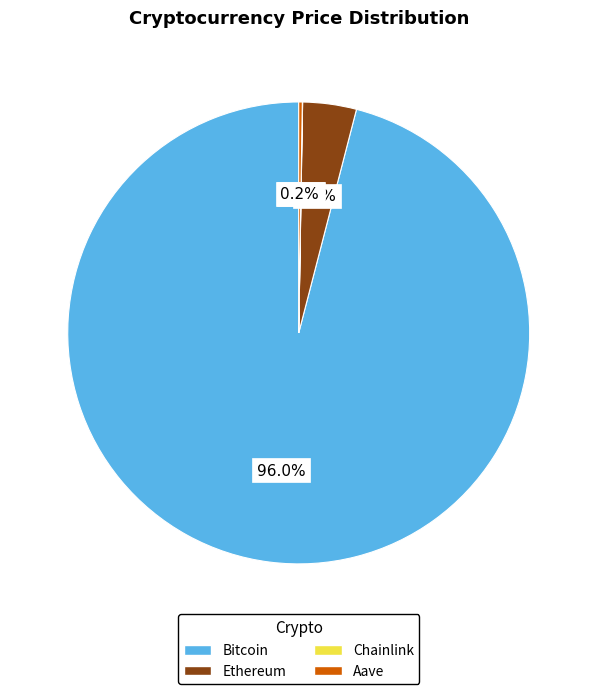

Which category accounts for the majority?

Bitcoin